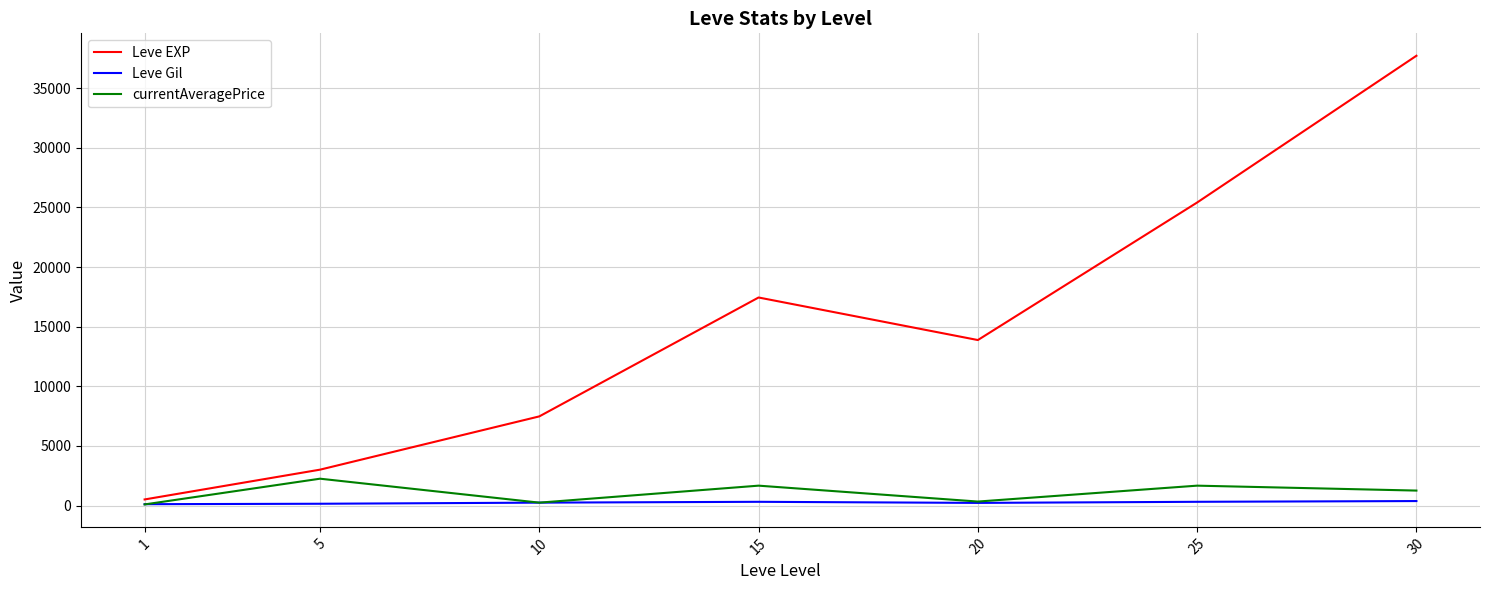

List the labels in order of Leve EXP value, largest first.

30, 25, 15, 20, 10, 5, 1